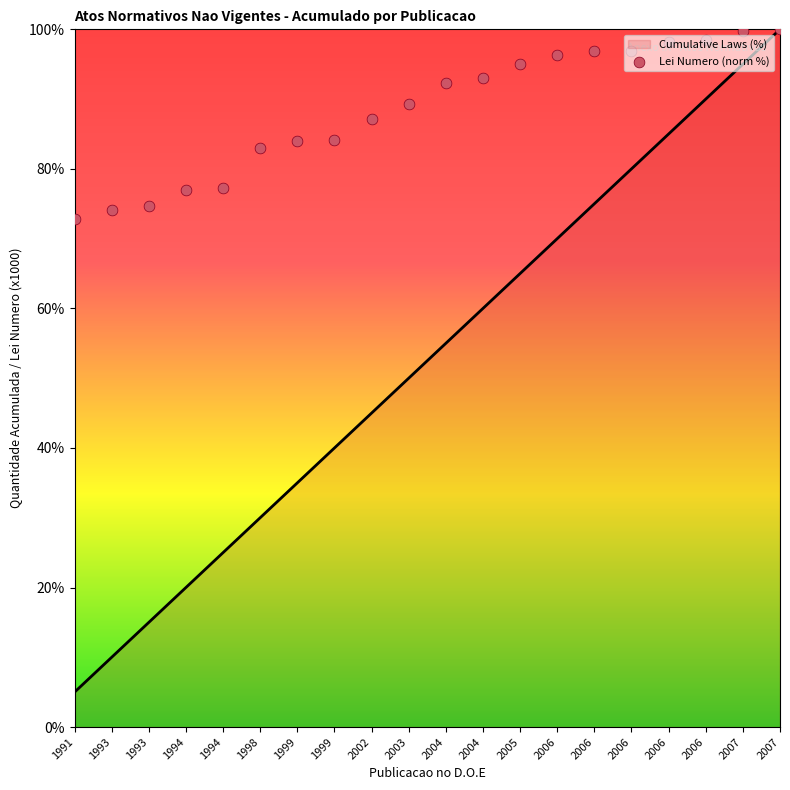

Which series has the largest total across all categories?

Law Number